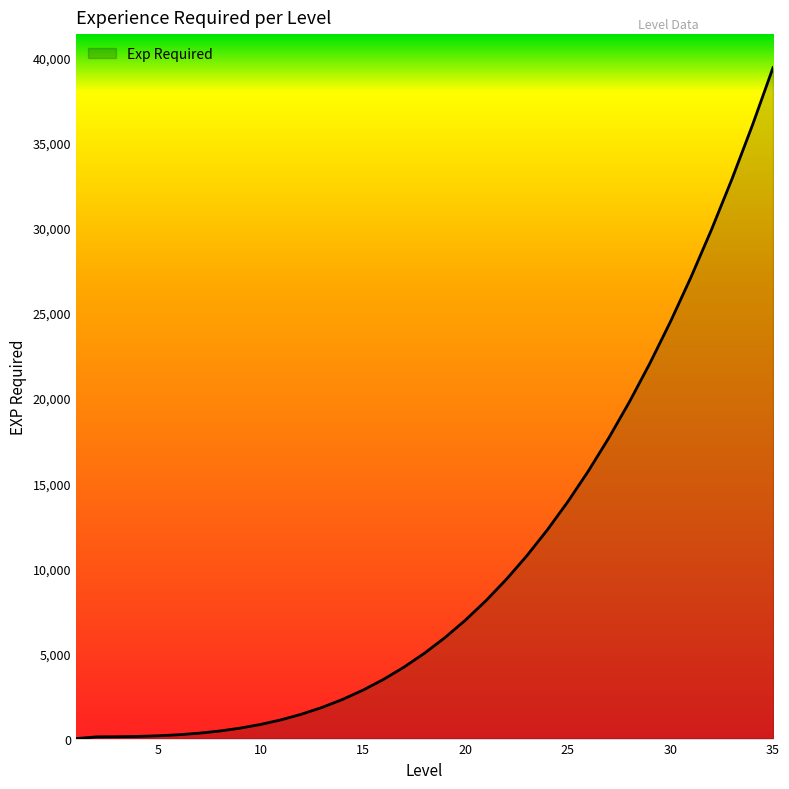

How many lines are shown in the chart?

1